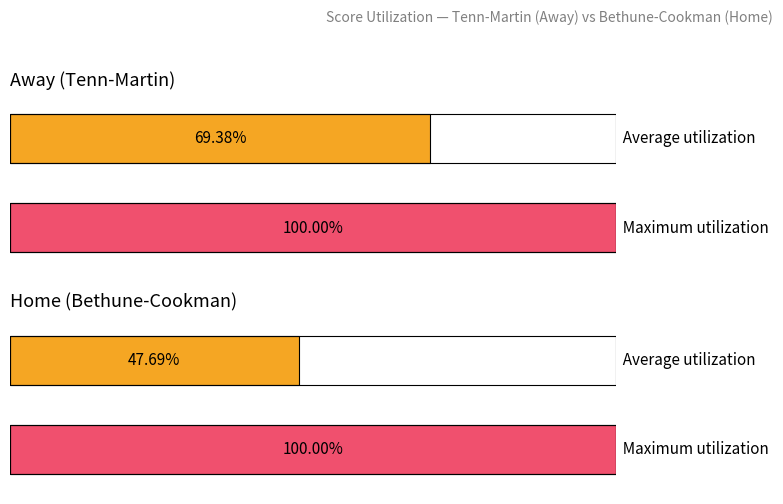

Which series has the widest spread of values?

Home Score